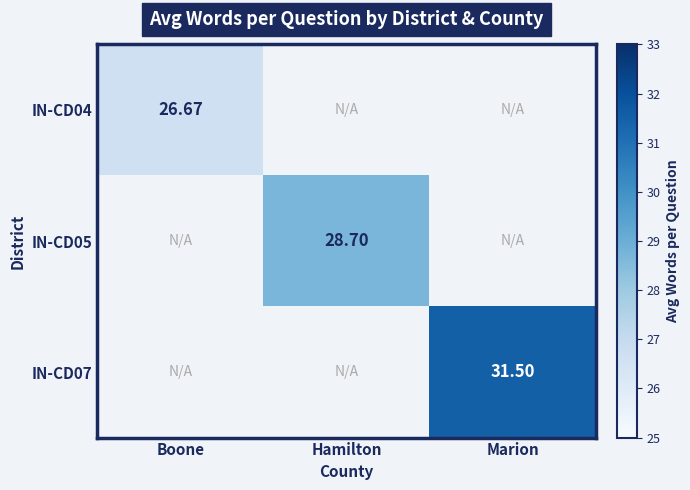

Is the value of IN-CD05 at Hamilton greater than the value of IN-CD04 at Boone?

Yes